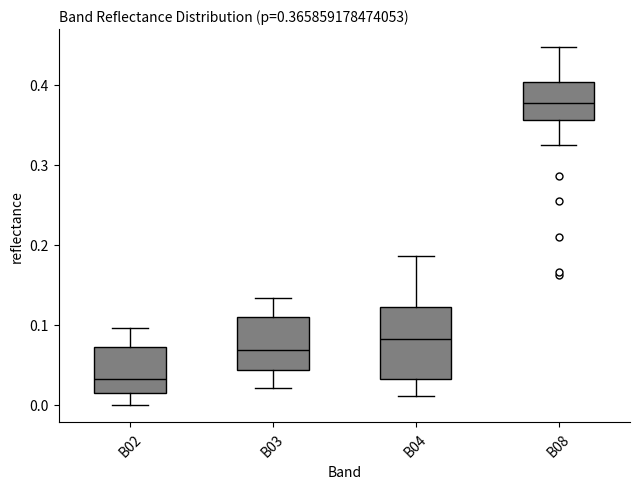

Which box has the highest median line?

B08